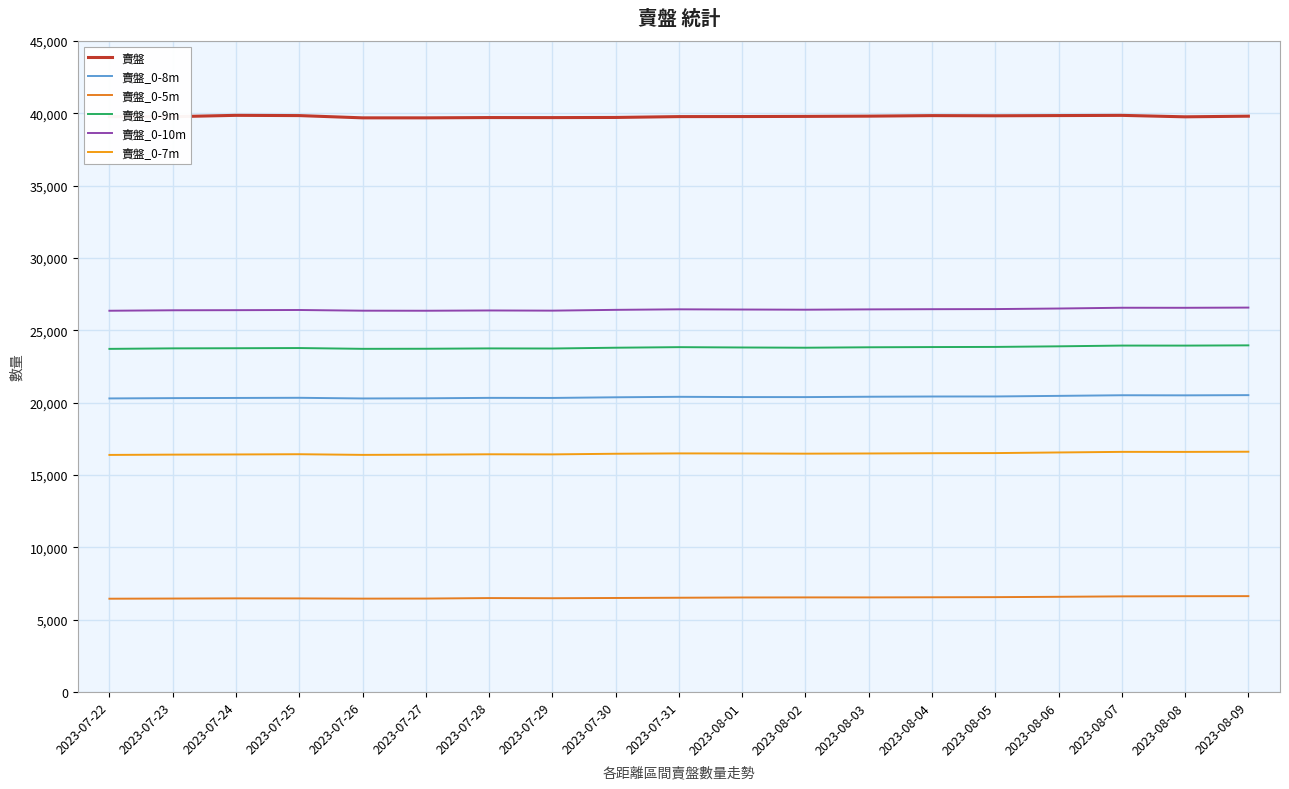

Does the chart display data point markers on the line(s)?

No